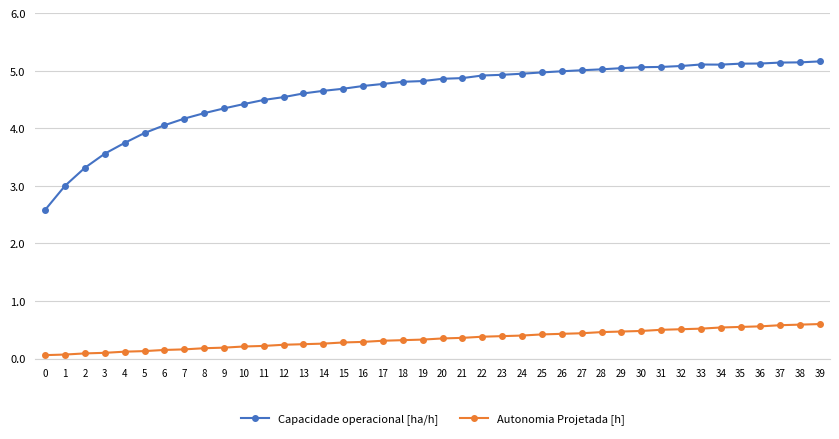

True or false: Autonomia Projetada [h] and Capacidade operacional [ha/h] intersect in this chart.

False